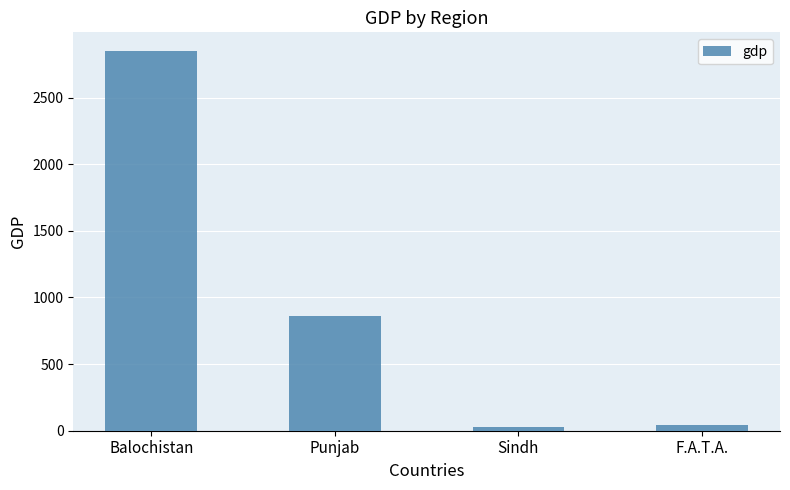

What is the change in value from Balochistan to F.A.T.A.?

-2808